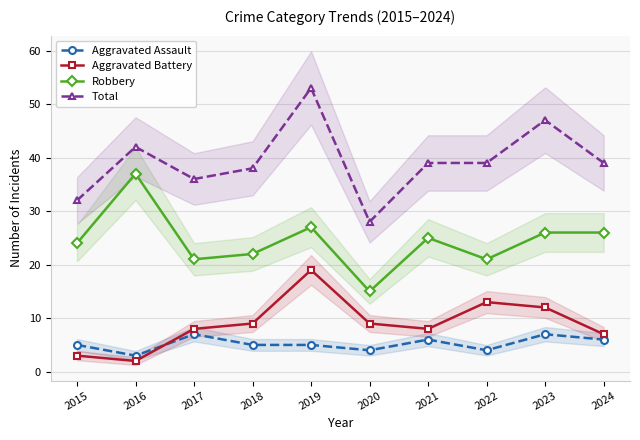

What is the difference between the highest and lowest values at 2018?

33